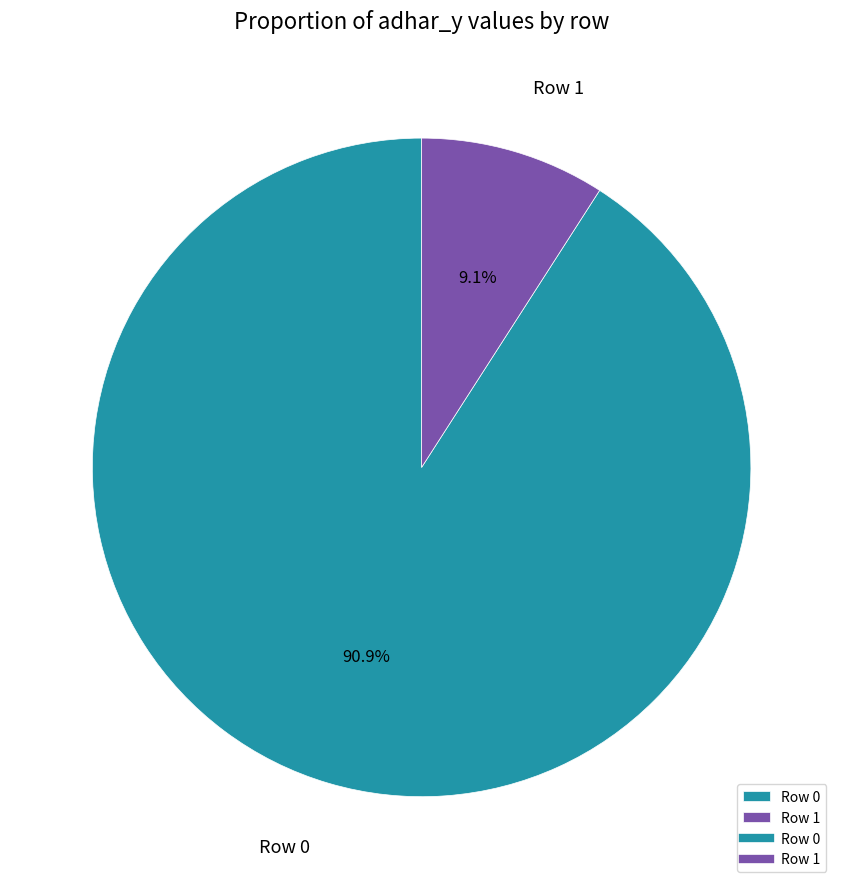

Count the number of slices in the pie.

2